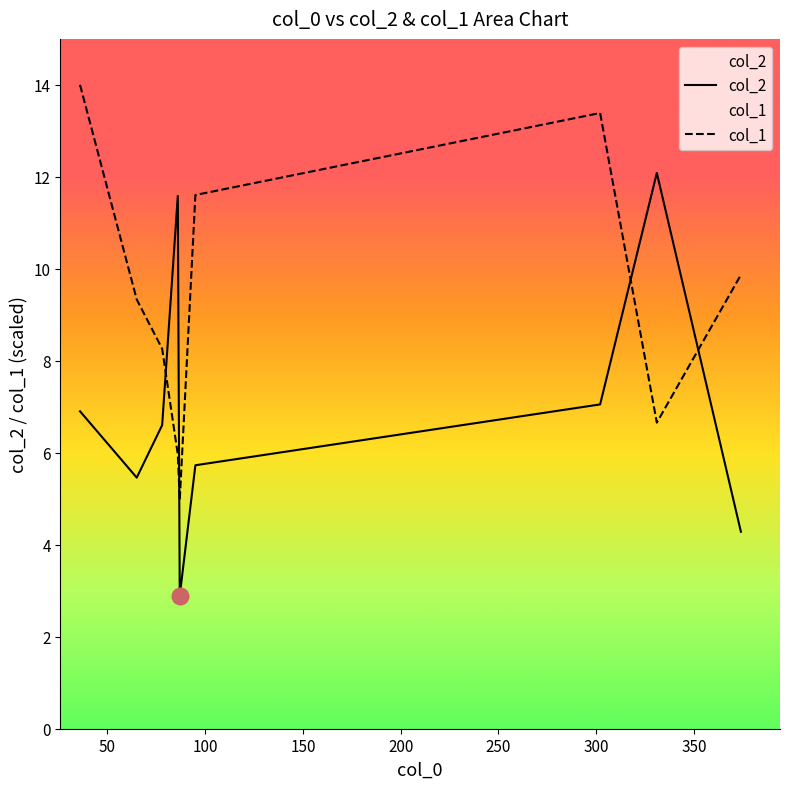

True or false: col_2 and col_1 intersect in this chart.

True